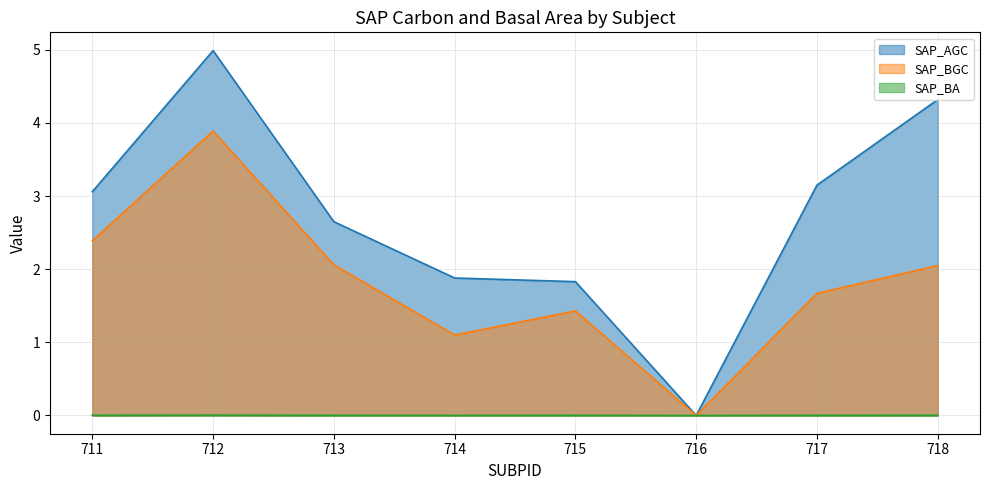

Reading right to left, what are all the values shown in this chart?

SAP_AGC: 718=4.3	717=3.1	716=0.0	715=1.8	714=1.9	713=2.6	712=5.0	711=3.1
SAP_BGC: 718=2.0	717=1.7	716=0.0	715=1.4	714=1.1	713=2.1	712=3.9	711=2.4
SAP_BA: 718=0.0	717=0.0	716=0.0	715=0.0	714=0.0	713=0.0	712=0.0	711=0.0